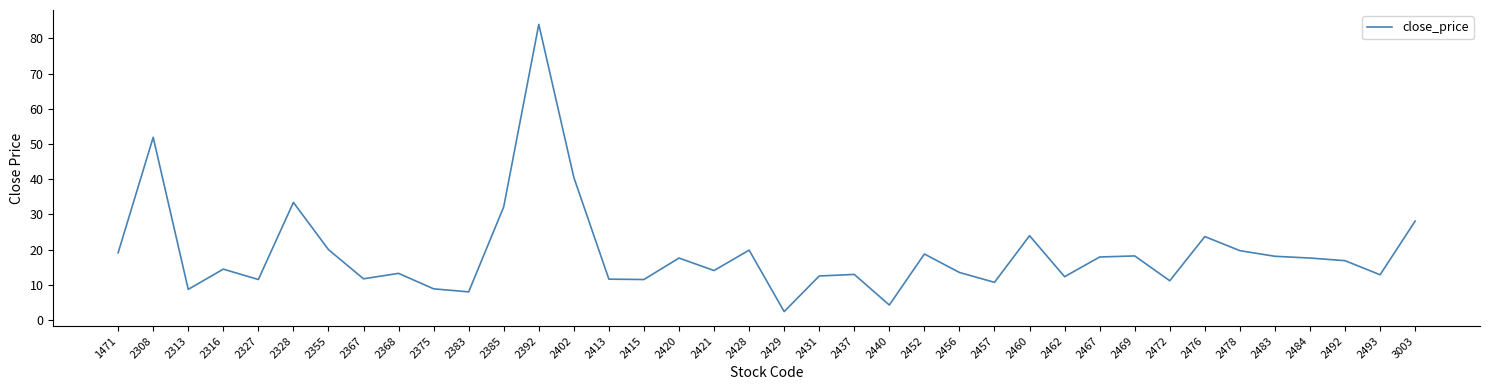

Which category has the highest value across all series?

2392